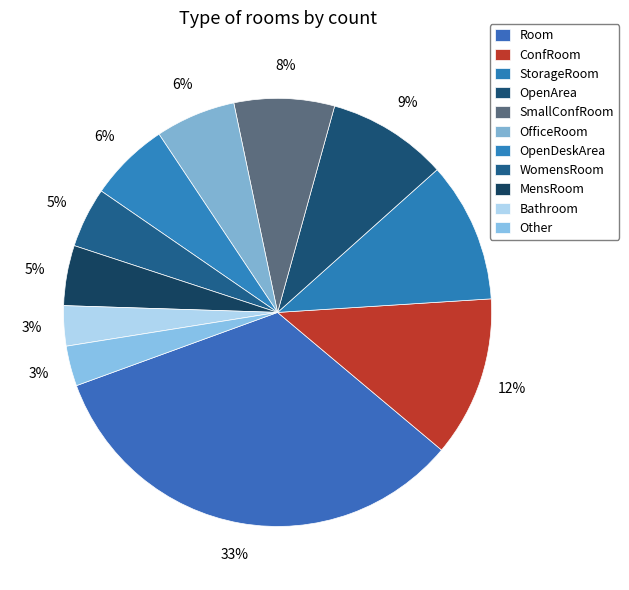

To the nearest percent, what portion does MensRoom represent?

5%